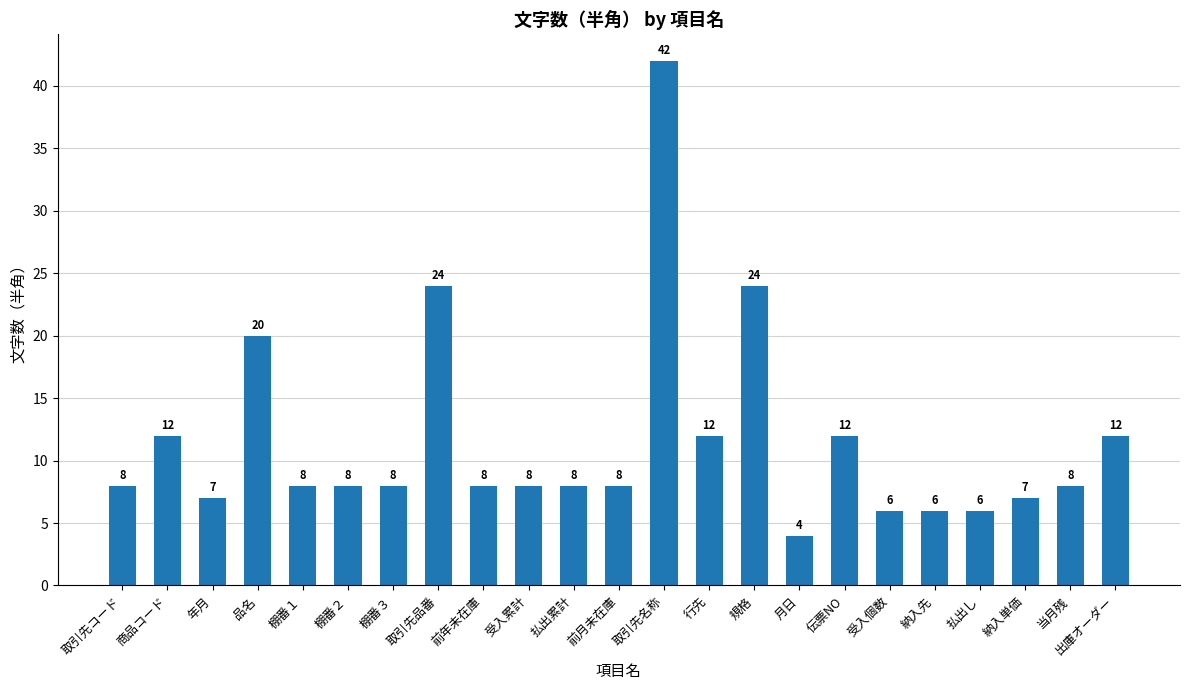

What position from the left is 受入個数?

18